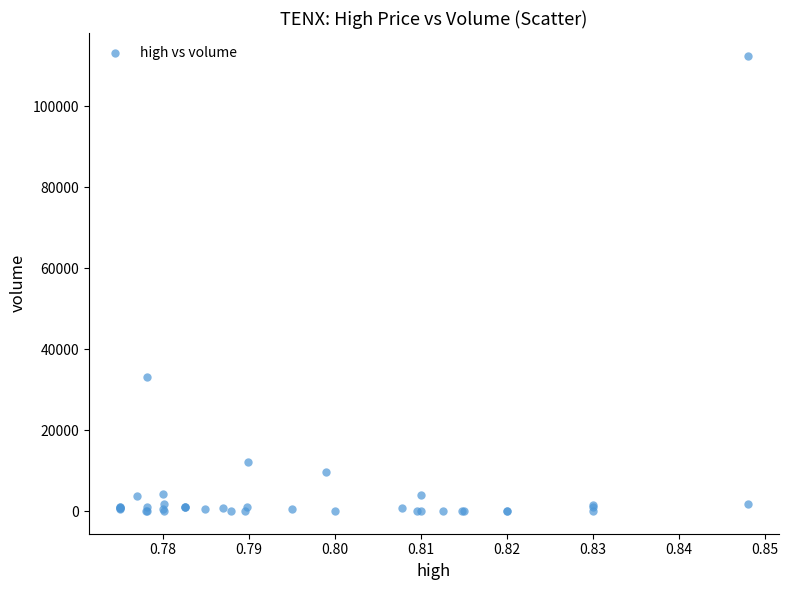

What Y value in the scatter plot is closest to 56292?

33100